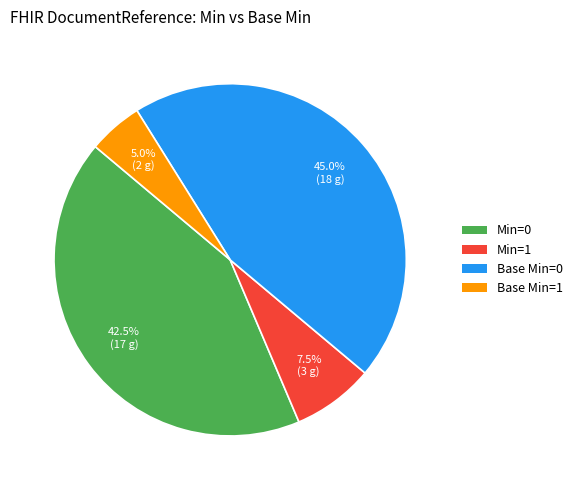

How many slices are in this pie chart?

4